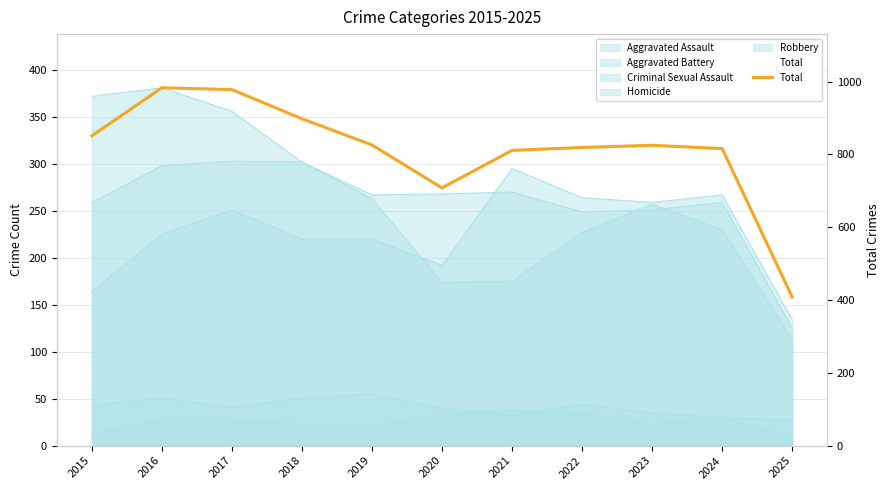

Reading left to right, extract all data points from this chart.

2015=851	2016=983	2017=978	2018=898	2019=826	2020=708	2021=811	2022=819	2023=825	2024=816	2025=408